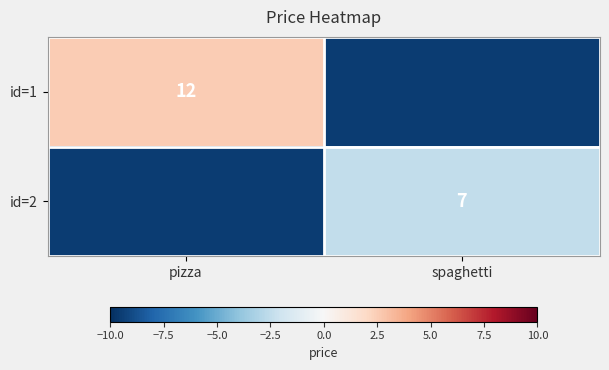

Is the value of id=1 at pizza greater than the value of id=2 at spaghetti?

Yes